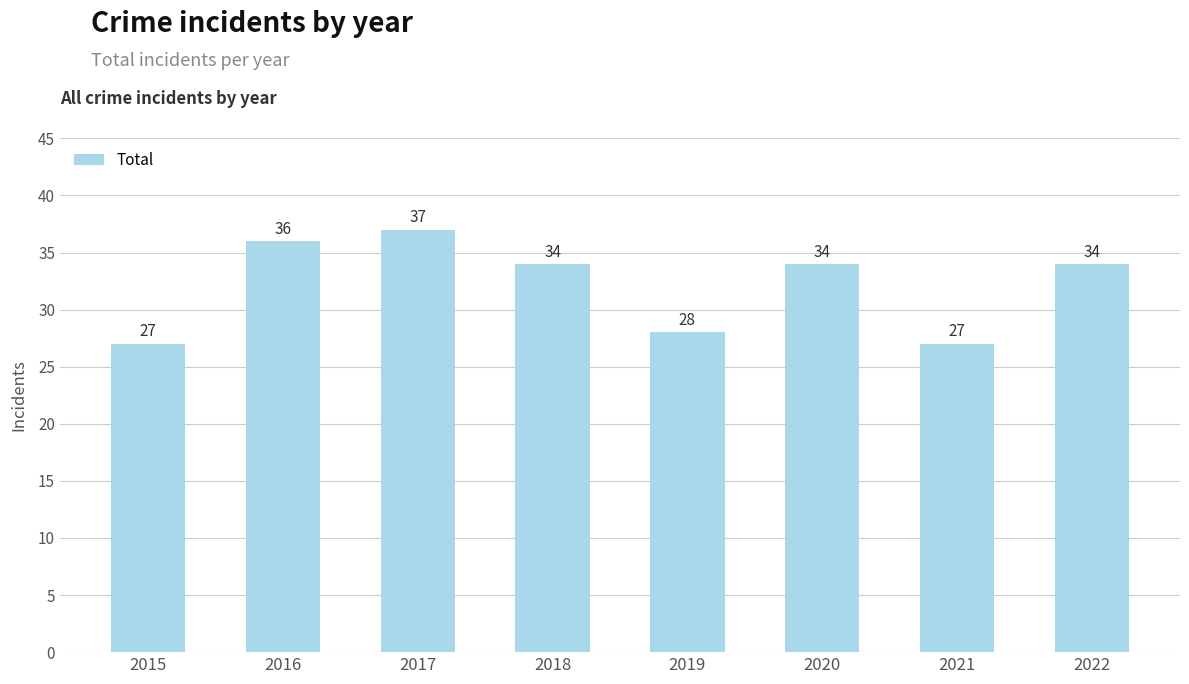

What is the value of the 8th bar from the left?

34